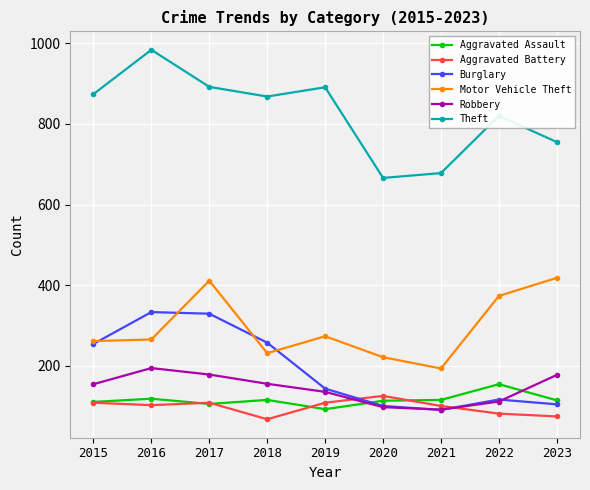

What is the lowest value of the Aggravated Battery series?

67